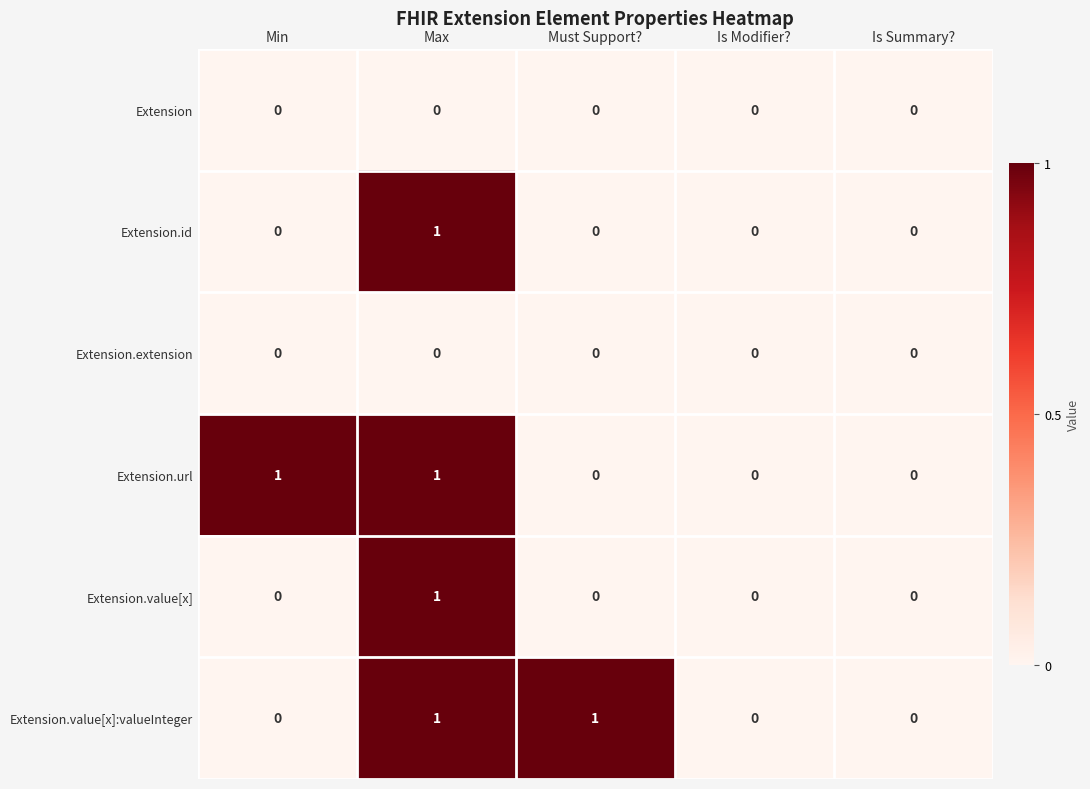

The value of Extension.value[x] at Must Support? is -1. True or false?

False